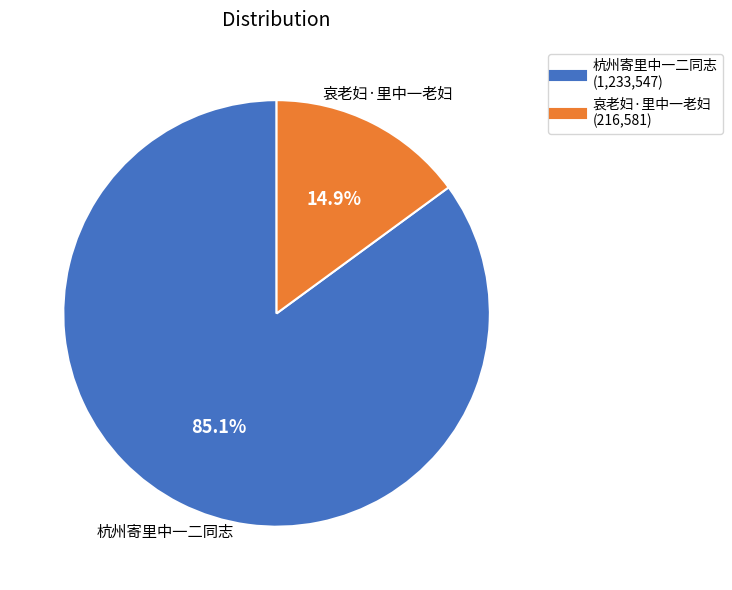

Rank the categories by value from lowest to highest.

哀老妇·里中一老妇, 杭州寄里中一二同志